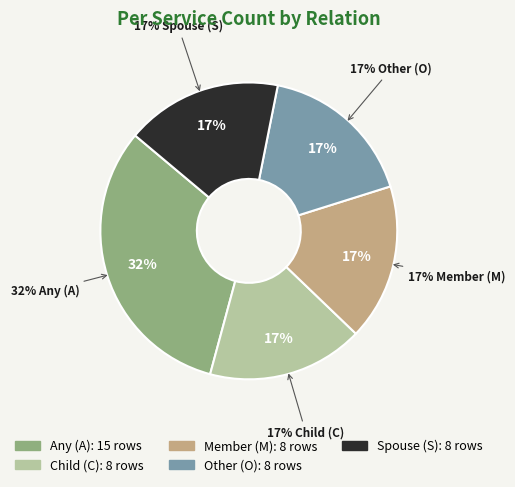

What is the largest slice in the pie chart?

A